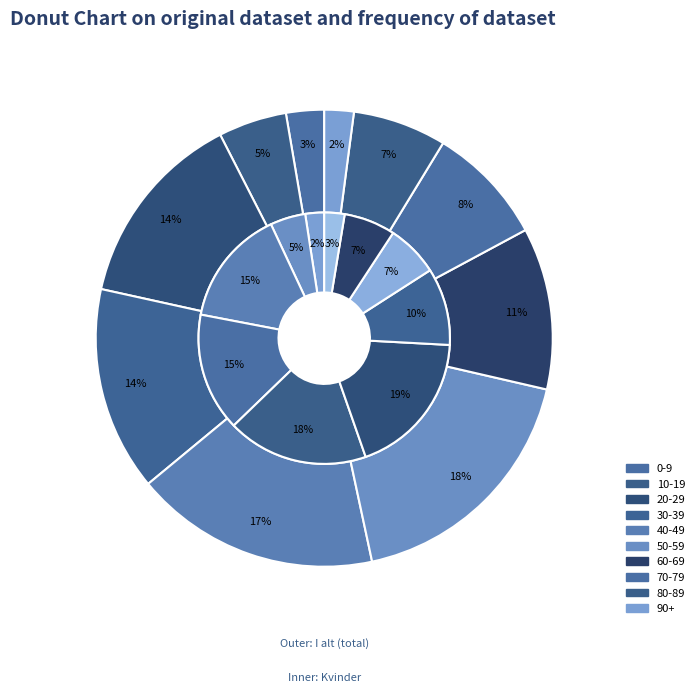

Which category has the biggest portion of the pie?

50-59